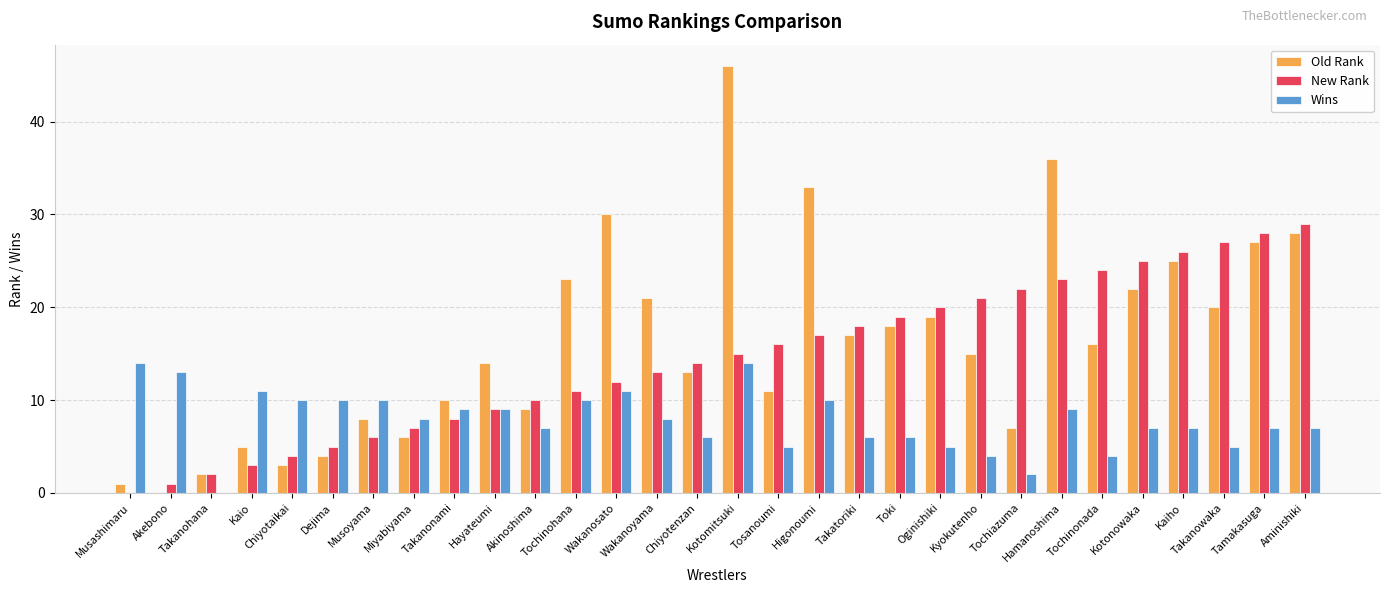

Which series changed the most between Tochinohana and Tamakasuga?

New Rank